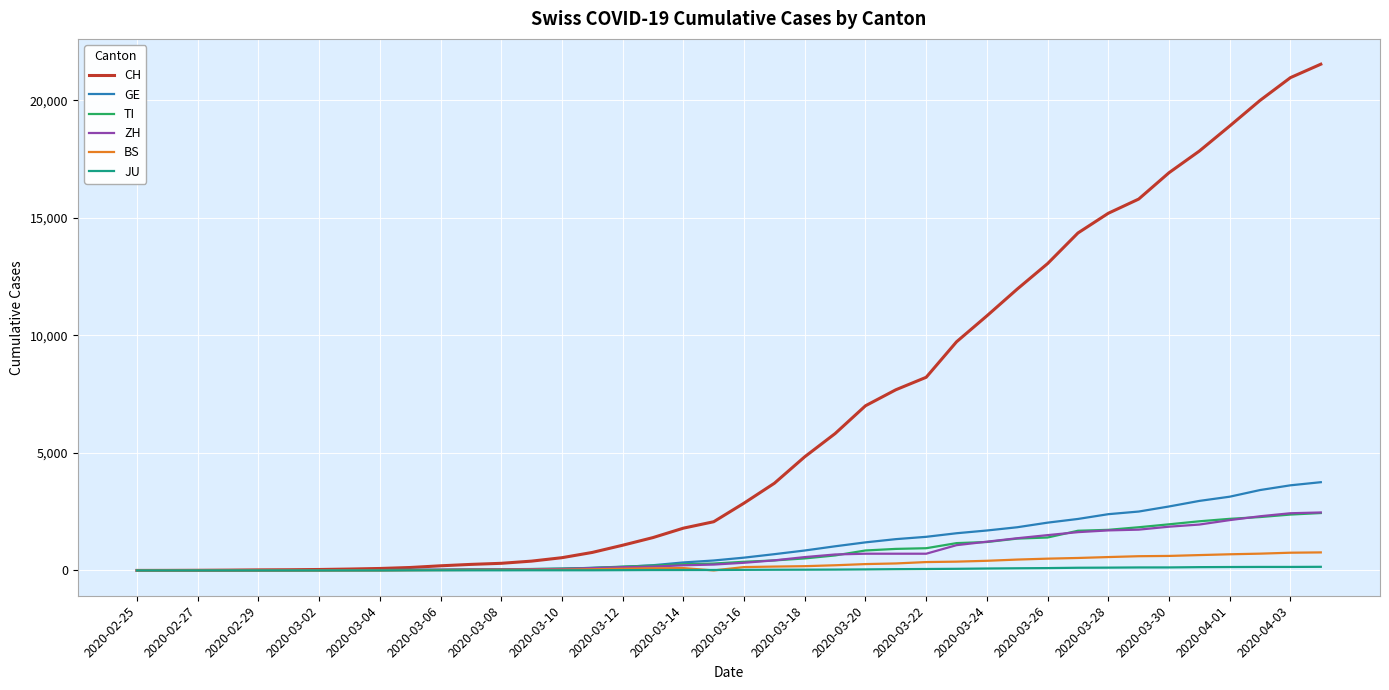

Is this an area chart (filled region under the line)?

No